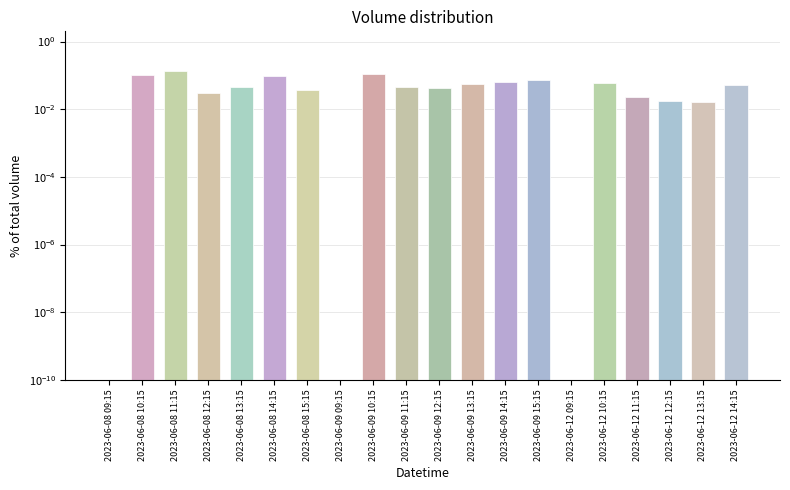

True or false: the data shows 0.0 at 2023-06-08 12:15.

False